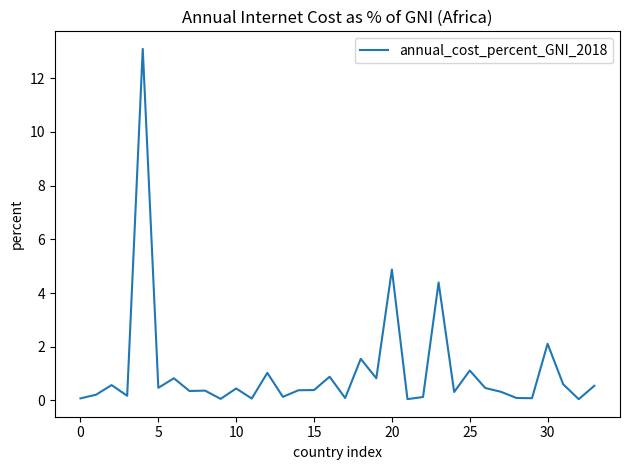

How many lines are shown in the chart?

1